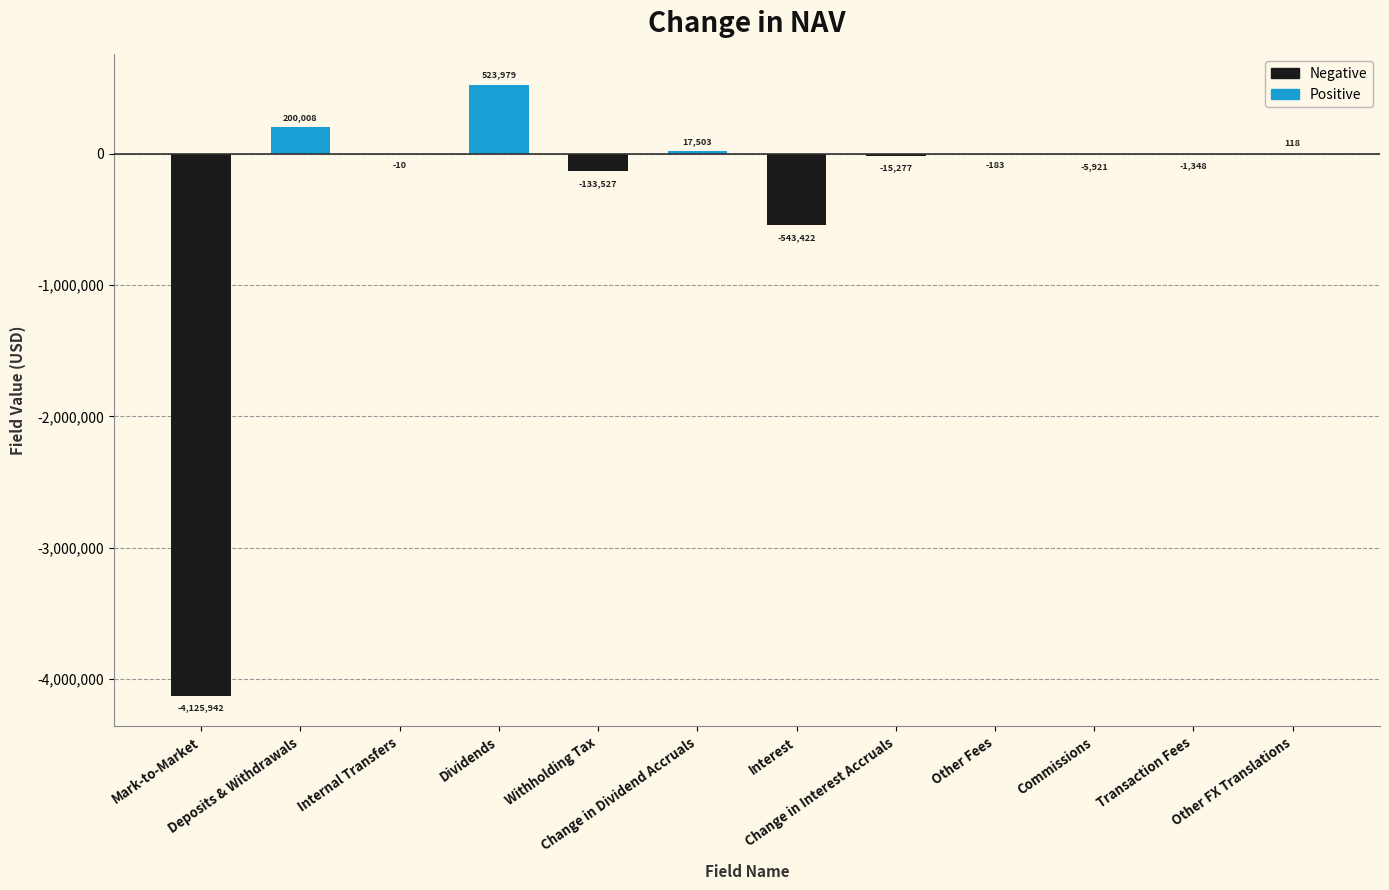

What is the greatest value displayed?

523979.0